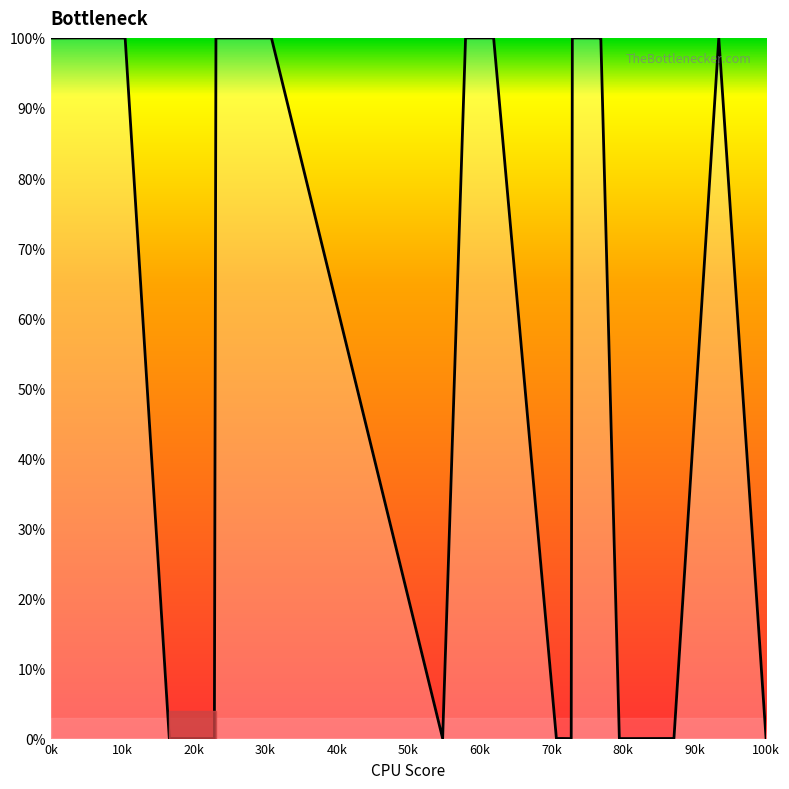

What is the difference between the maximum and minimum values?

100.0